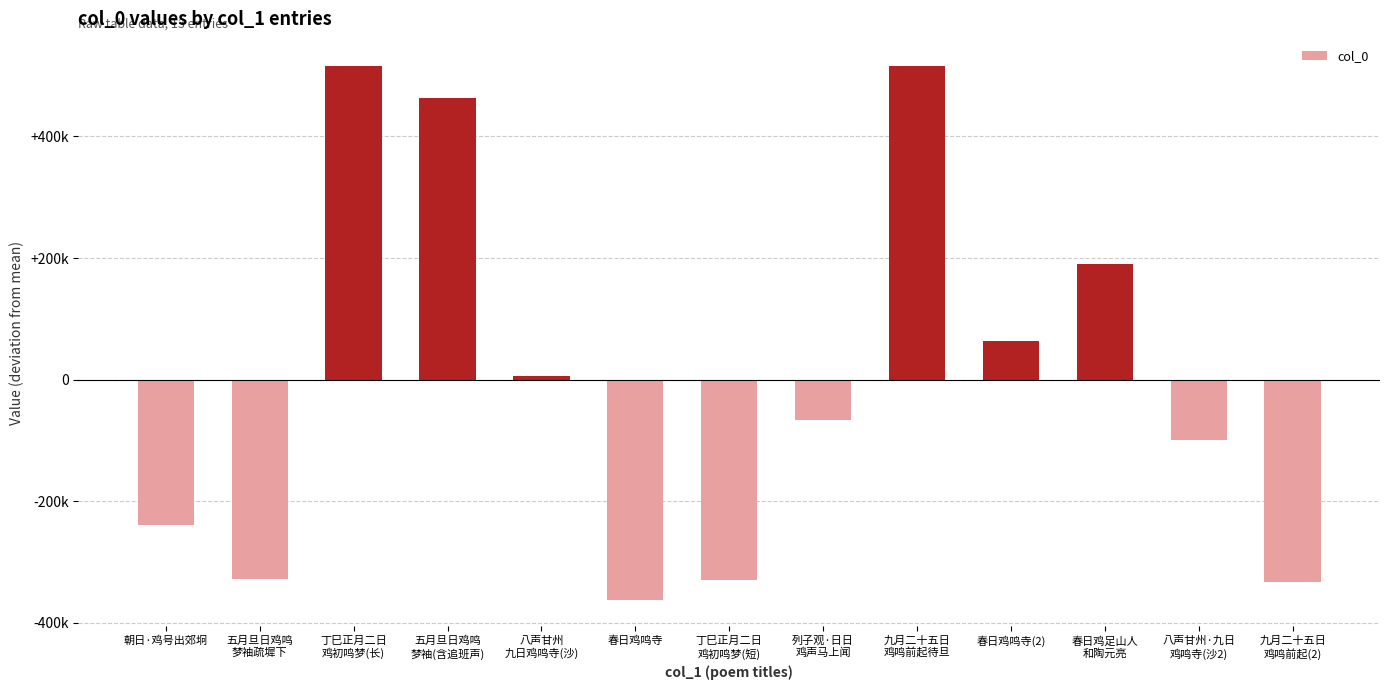

Which label corresponds to the largest value in the chart?

九月二十五日
鸡鸣前起待旦